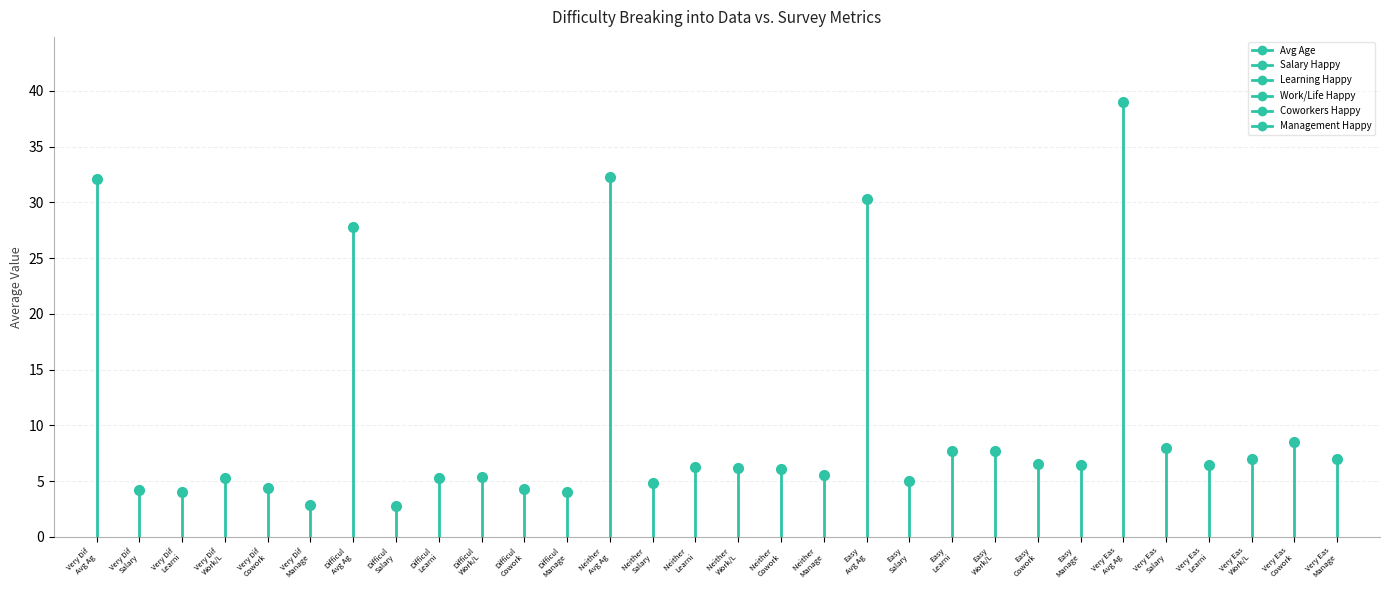

Is it true that Work/Life Happy equals 5.2 at Very Dif Work/L?

True